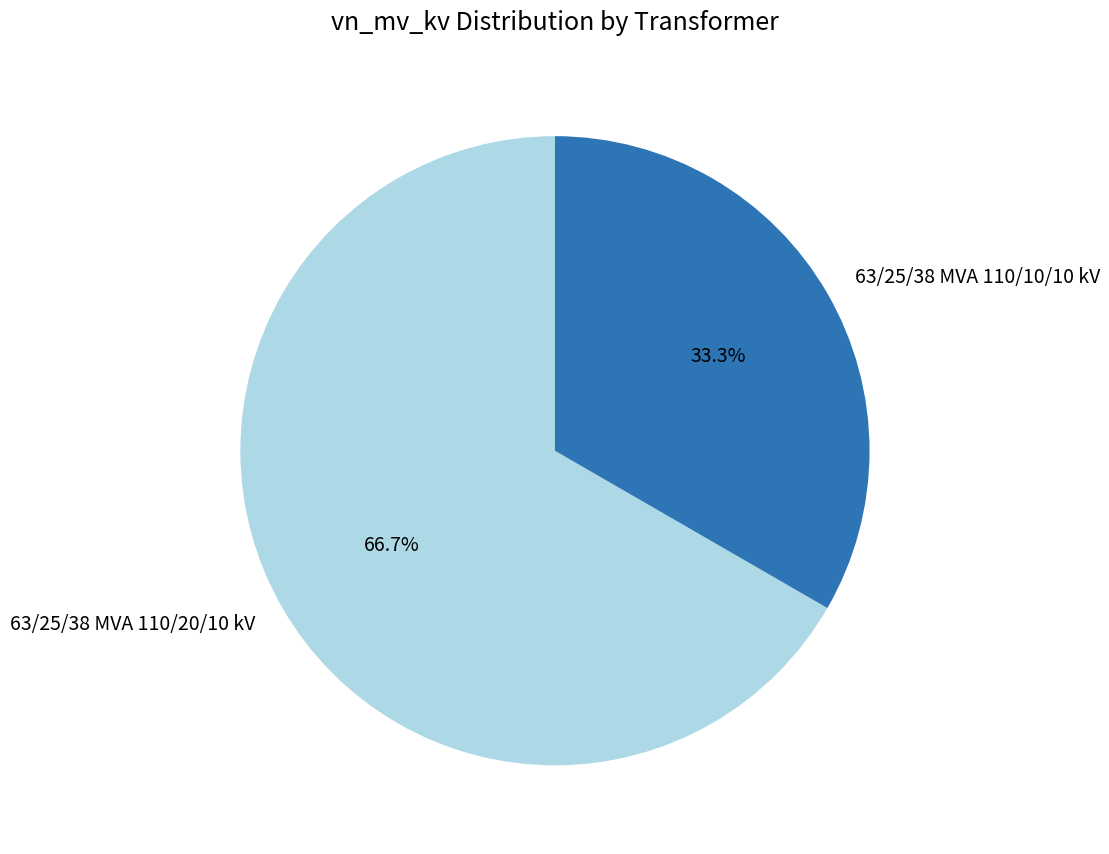

What is the ratio of the value at 63/25/38 MVA 110/20/10 kV to the value at 63/25/38 MVA 110/10/10 kV?

2.0